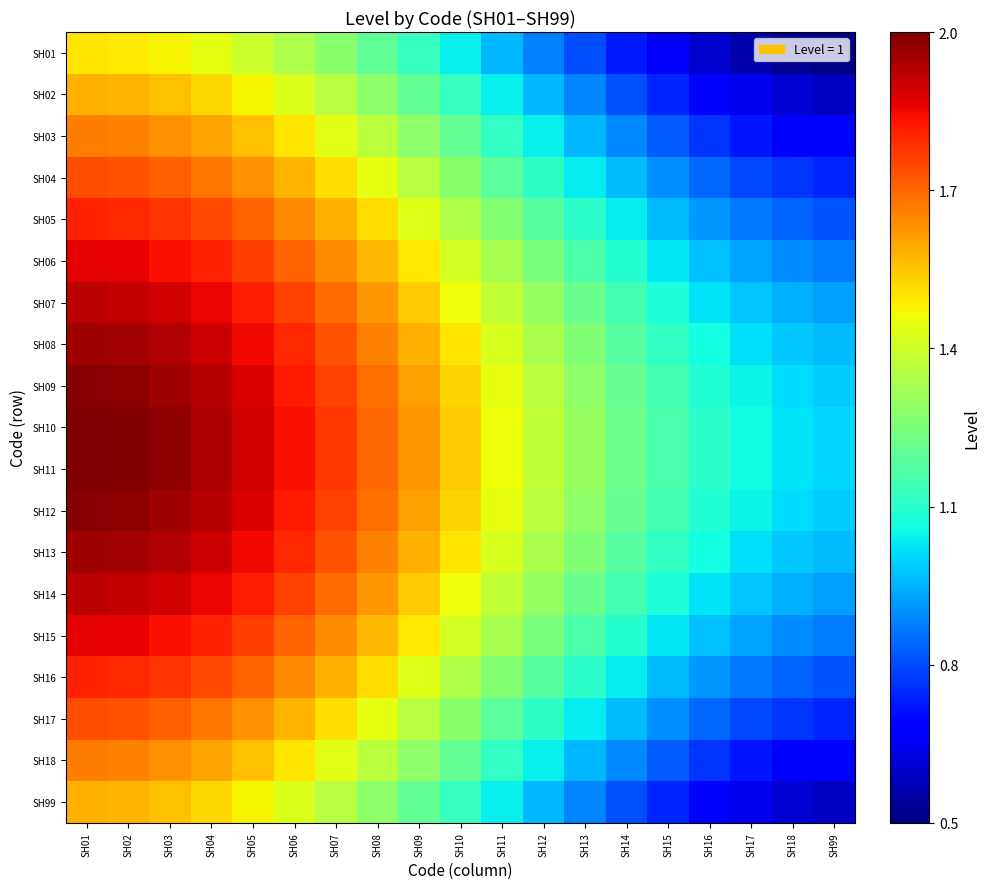

What is the total value across all series at SH05?

32.5